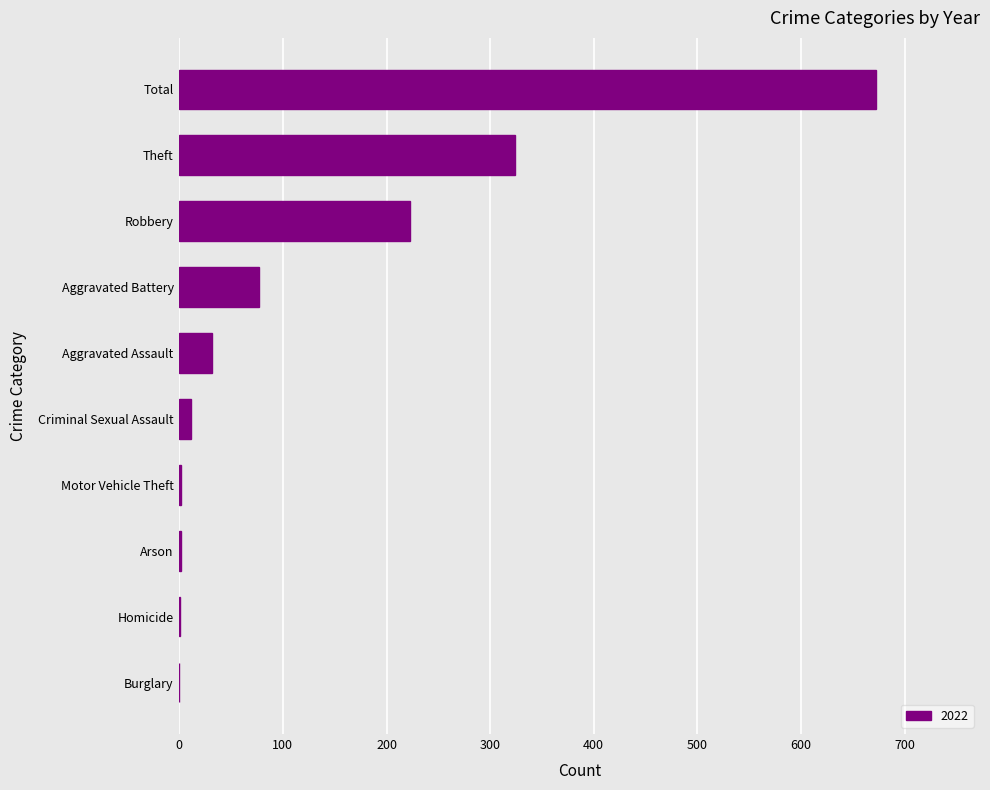

Between Total and Theft, which is larger?

Total